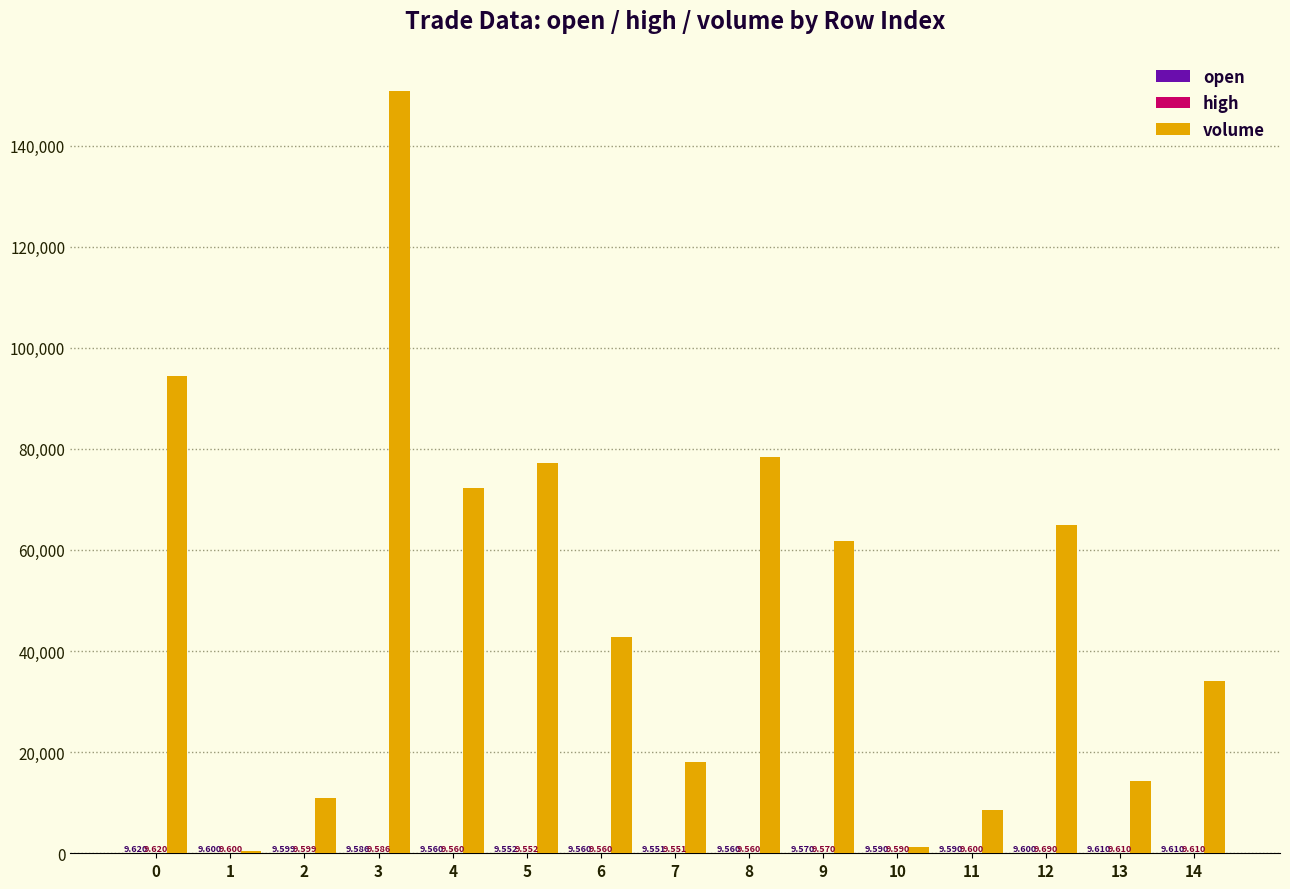

Which series has the largest total across all categories?

volume